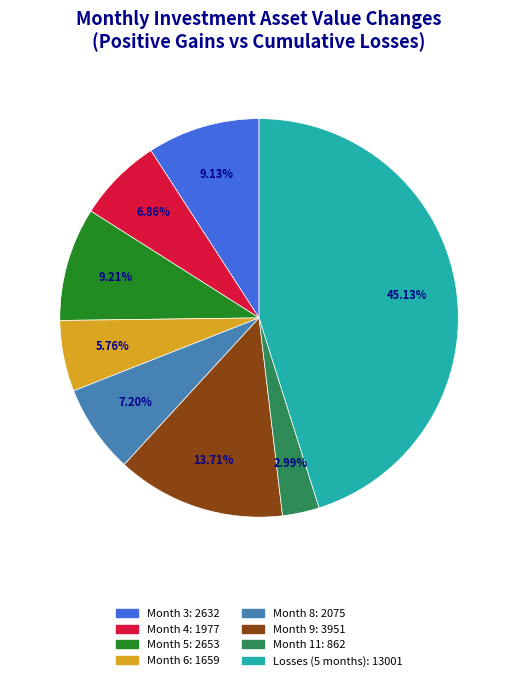

Approximately how many times larger is the value at Month 9: 3951 compared to Month 6: 1659?

2.4